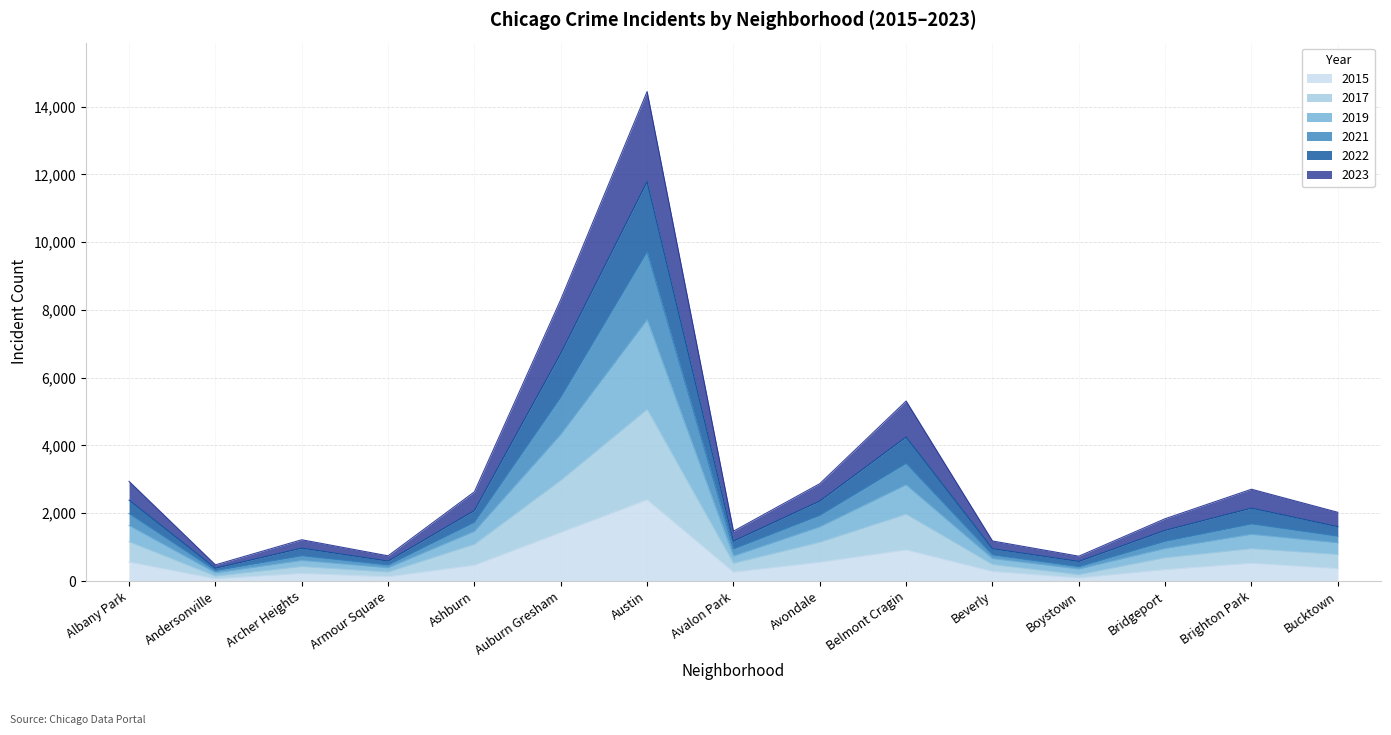

True or false: 2015 has more than 0 points higher than both neighbors.

True